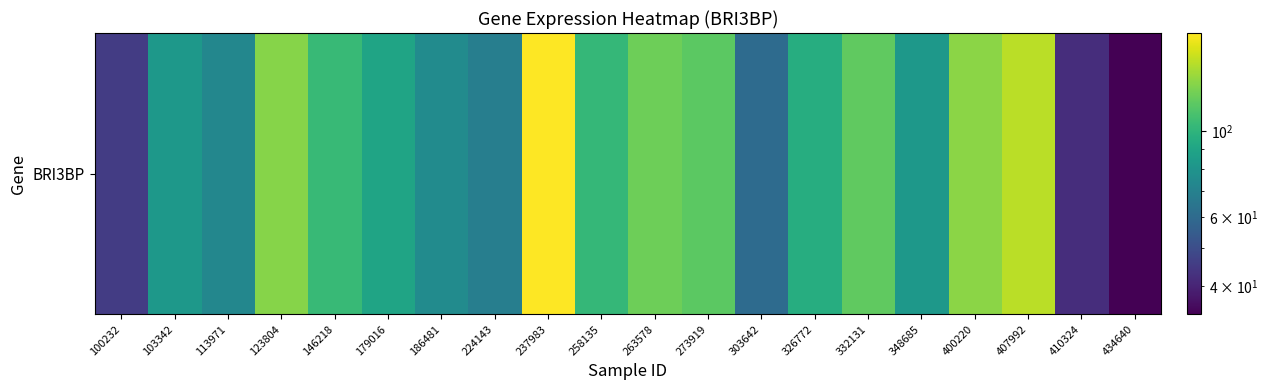

Where is the data nearest to the value 106?

146218